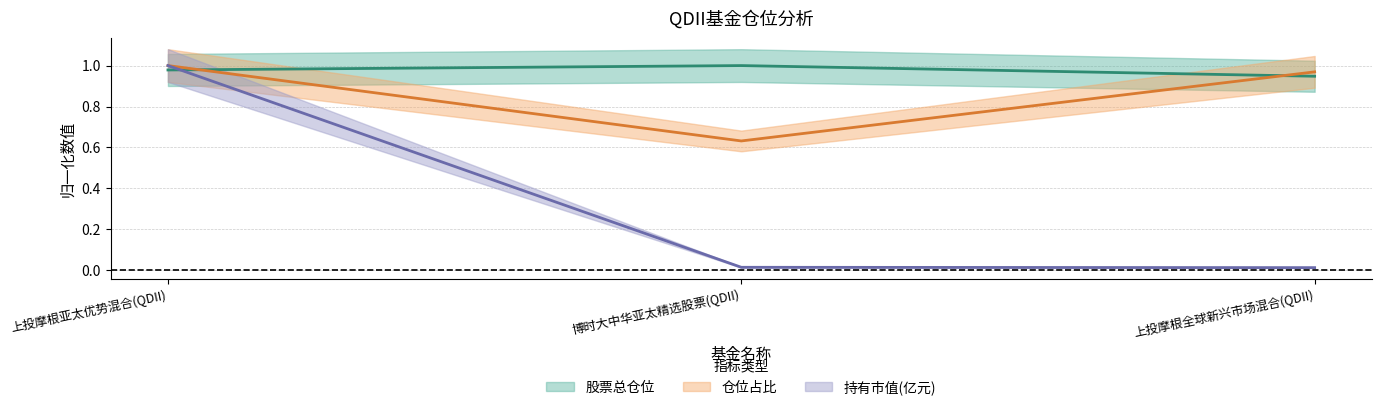

Reading left to right, what are all the values shown in this chart?

股票总仓位: 上投摩根亚太优势混合(QDII)=1.0	博时大中华亚太精选股票(QDII)=1.0	上投摩根全球新兴市场混合(QDII)=0.9
仓位占比: 上投摩根亚太优势混合(QDII)=1.0	博时大中华亚太精选股票(QDII)=0.6	上投摩根全球新兴市场混合(QDII)=1.0
持有市值(亿元): 上投摩根亚太优势混合(QDII)=1.0	博时大中华亚太精选股票(QDII)=0.0	上投摩根全球新兴市场混合(QDII)=0.0